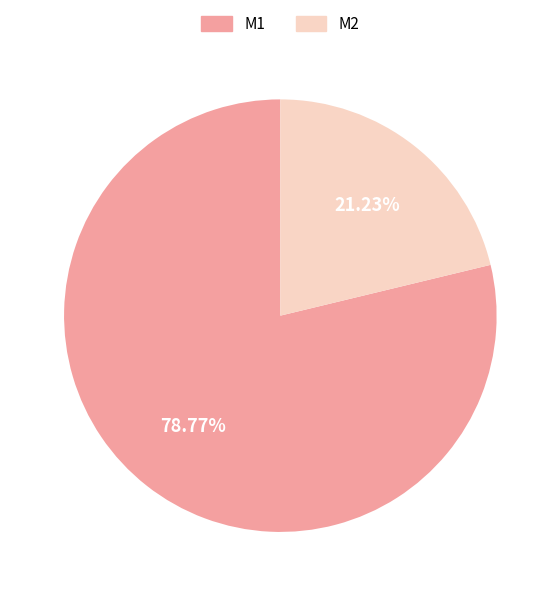

What percentage do M2 and M1 together represent?

100.0%